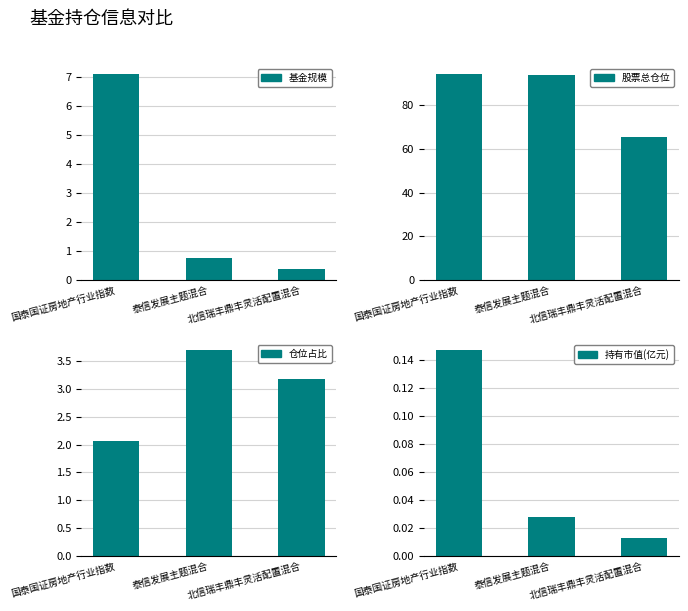

At which label does 股票总仓位 first exceed 93?

国泰国证房地产行业指数